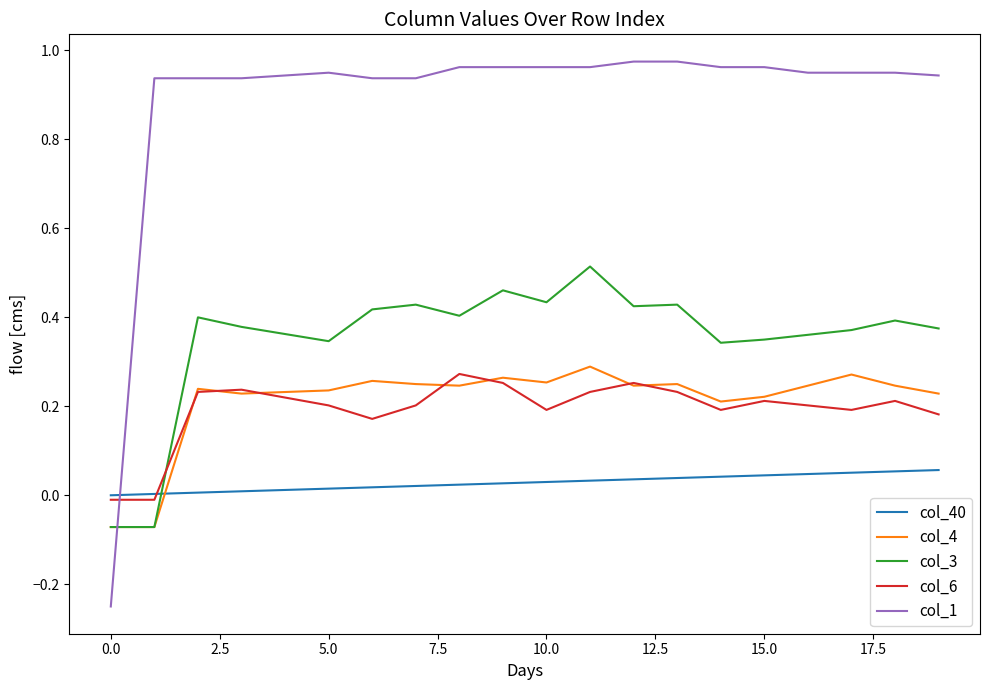

Which series has the largest total across all categories?

col_1